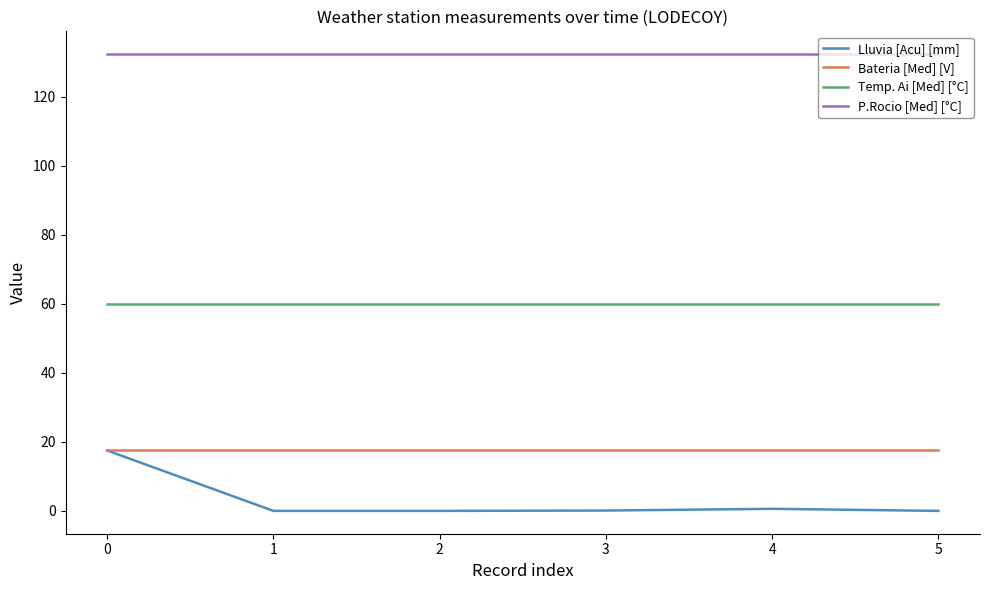

Which series has the widest spread of values?

Lluvia [Acu] [mm]